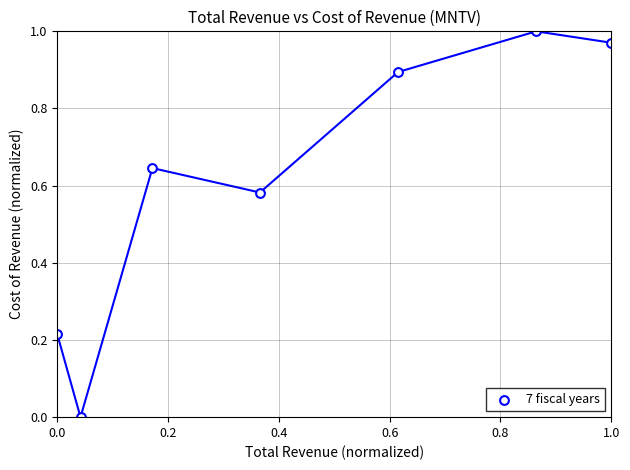

What is the average X value?

0.4